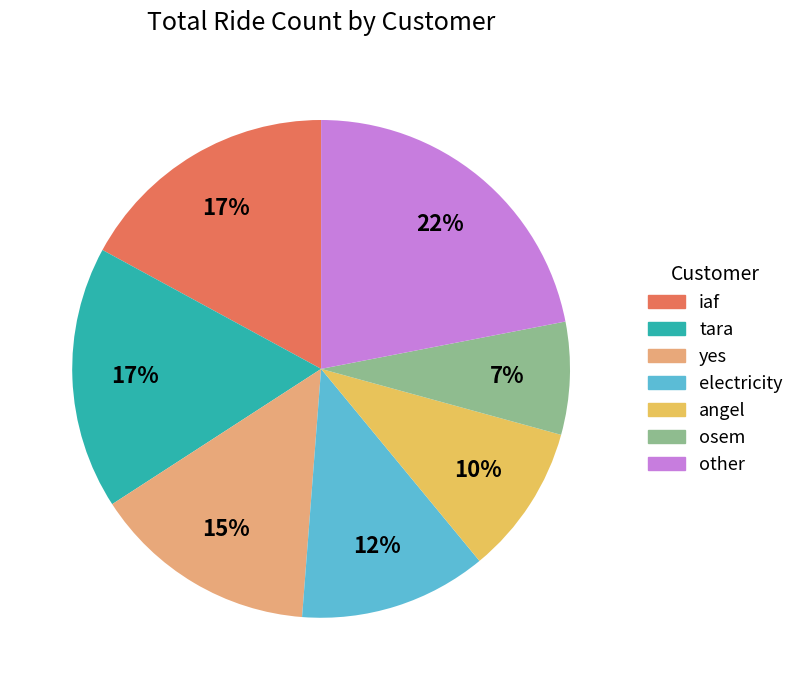

Does any single category account for the majority?

No